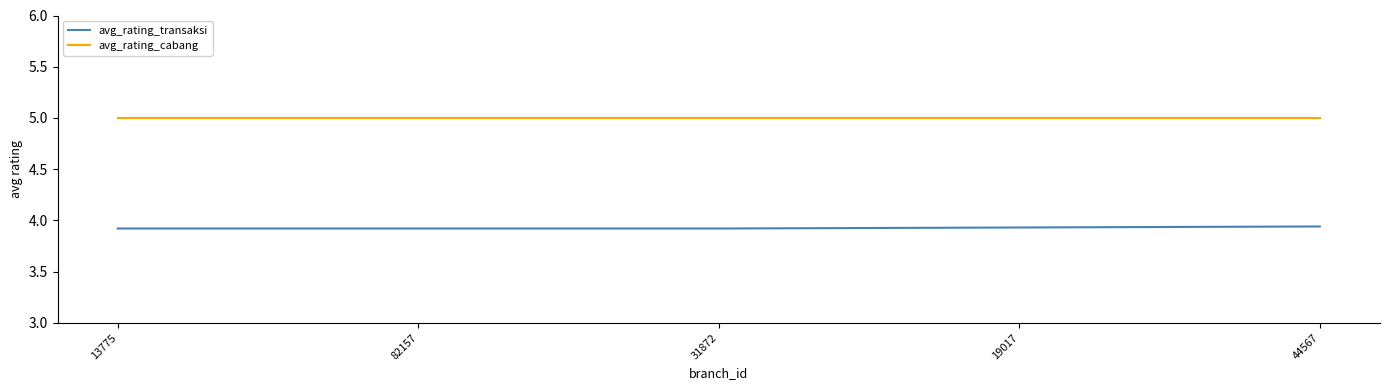

Rank the series at 82157 from highest to lowest value.

avg_rating_cabang, avg_rating_transaksi